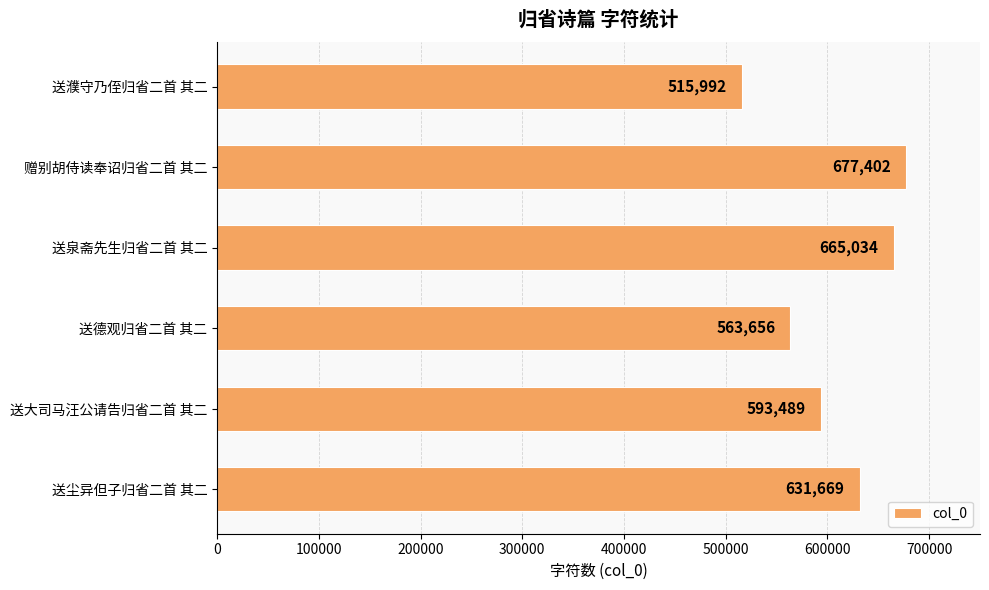

Reading top to bottom, extract all data points from this chart.

送濮守乃侄归省二首 其二=515992	赠别胡侍读奉诏归省二首 其二=677402	送泉斋先生归省二首 其二=665034	送德观归省二首 其二=563656	送大司马汪公请告归省二首 其二=593489	送尘异但子归省二首 其二=631669